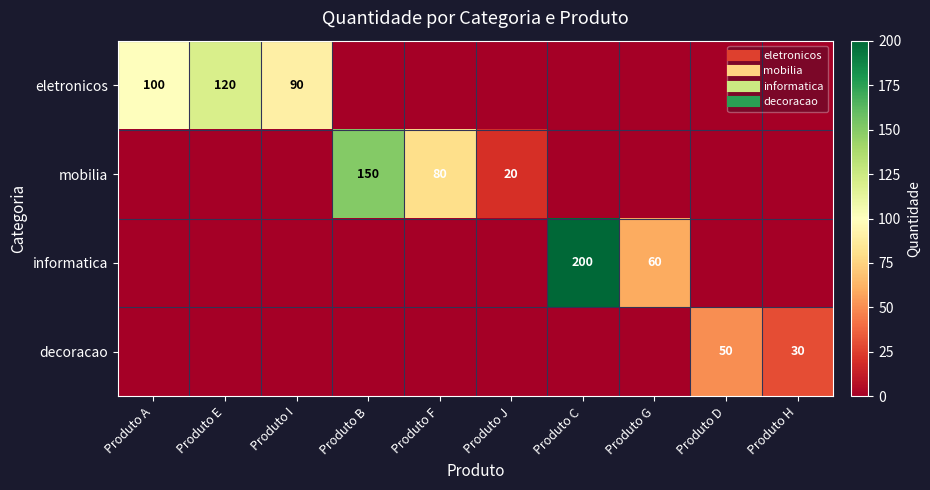

List the labels in order of mobilia value, smallest first.

Produto A, Produto E, Produto I, Produto C, Produto G, Produto D, Produto H, Produto J, Produto F, Produto B